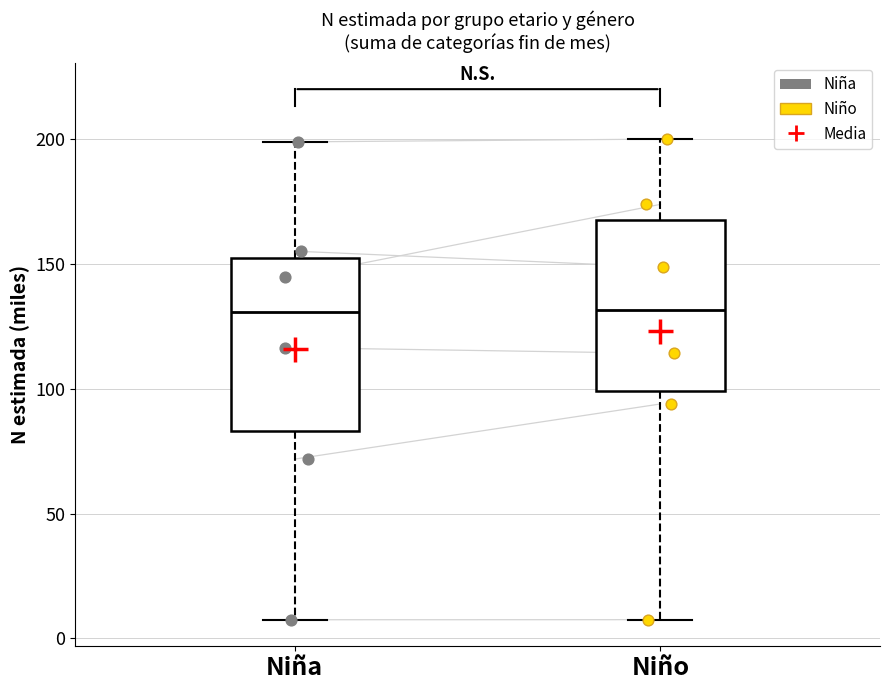

Where is the upper edge of the box for Niño on the y-axis? The values are not printed on the chart, so give them approximately, as read against the axis.

170